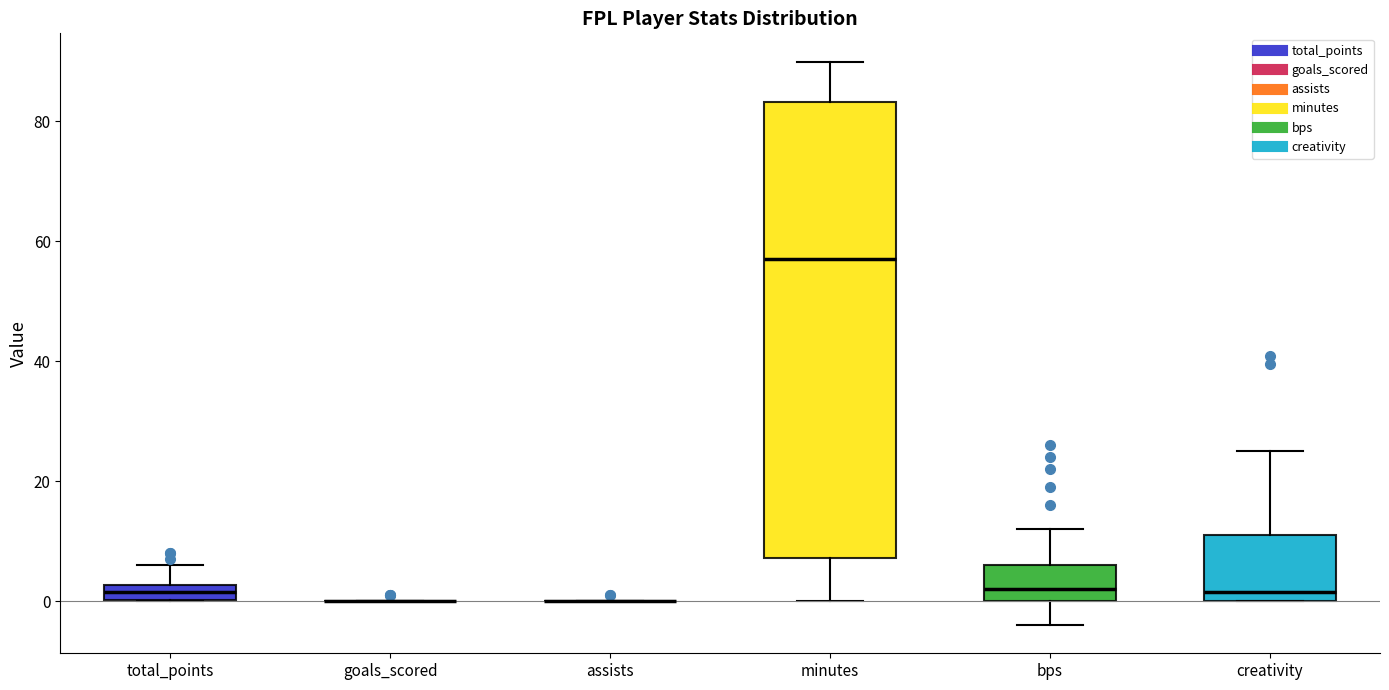

Comparing the boxes themselves (not the whiskers), which one is the tallest?

minutes